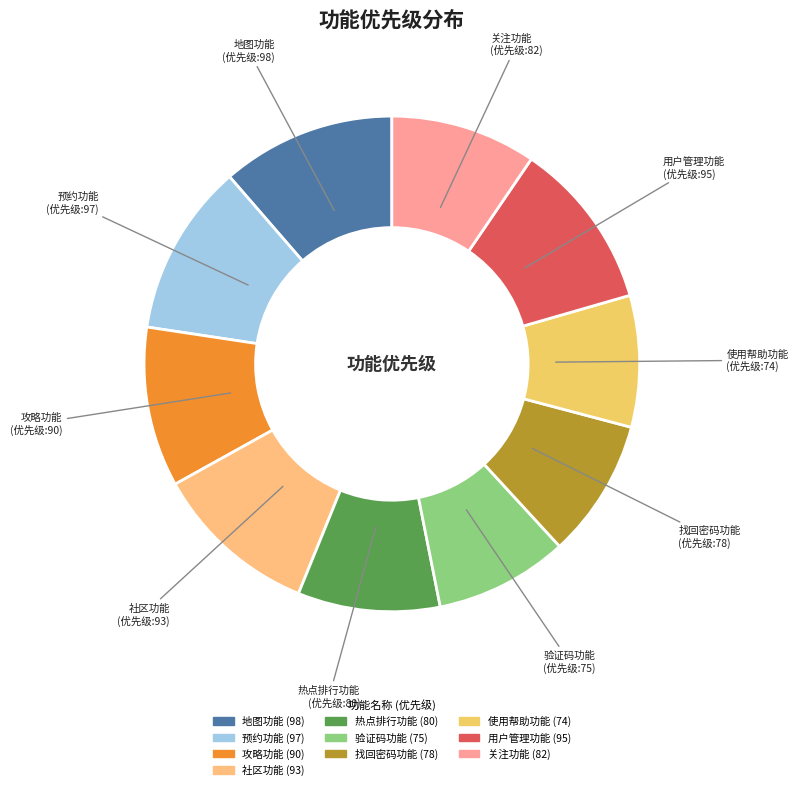

How many segments does this pie chart have?

10